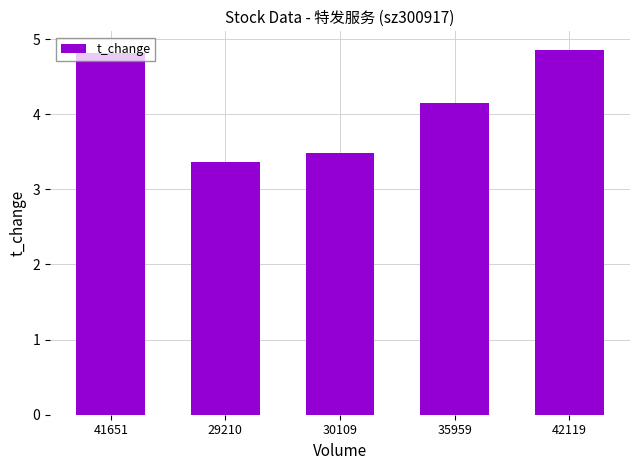

The chart shows a value of 4.6 at 29210. True or false?

False